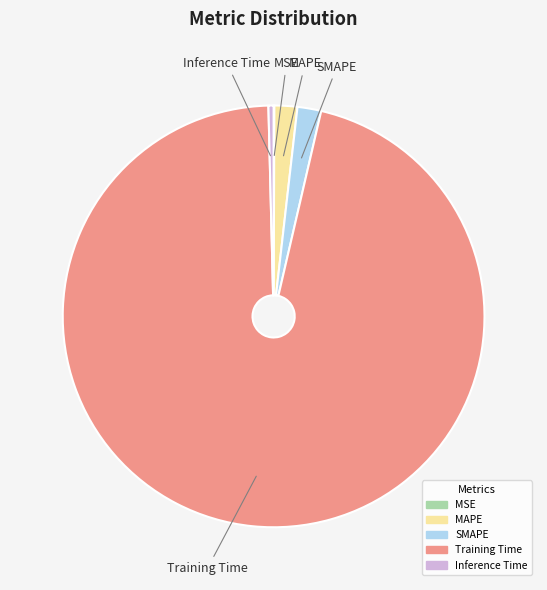

Which has a higher value, SMAPE or Training Time?

Training Time